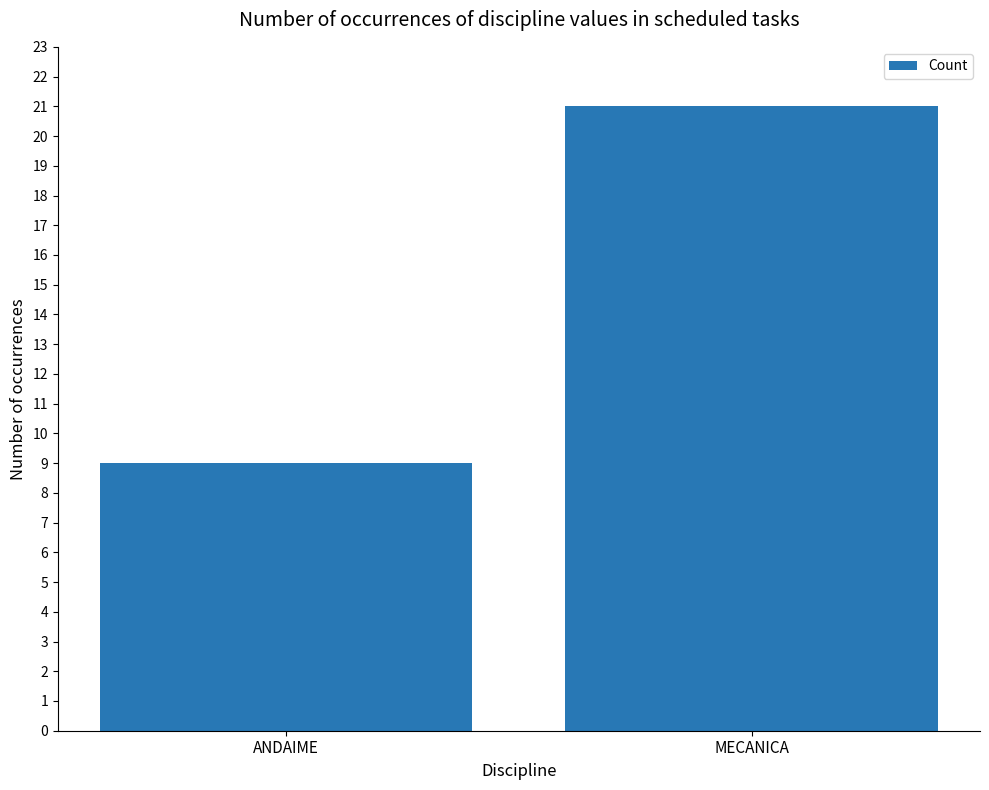

Reading left to right, what are all the values shown in this chart?

ANDAIME=9	MECANICA=21